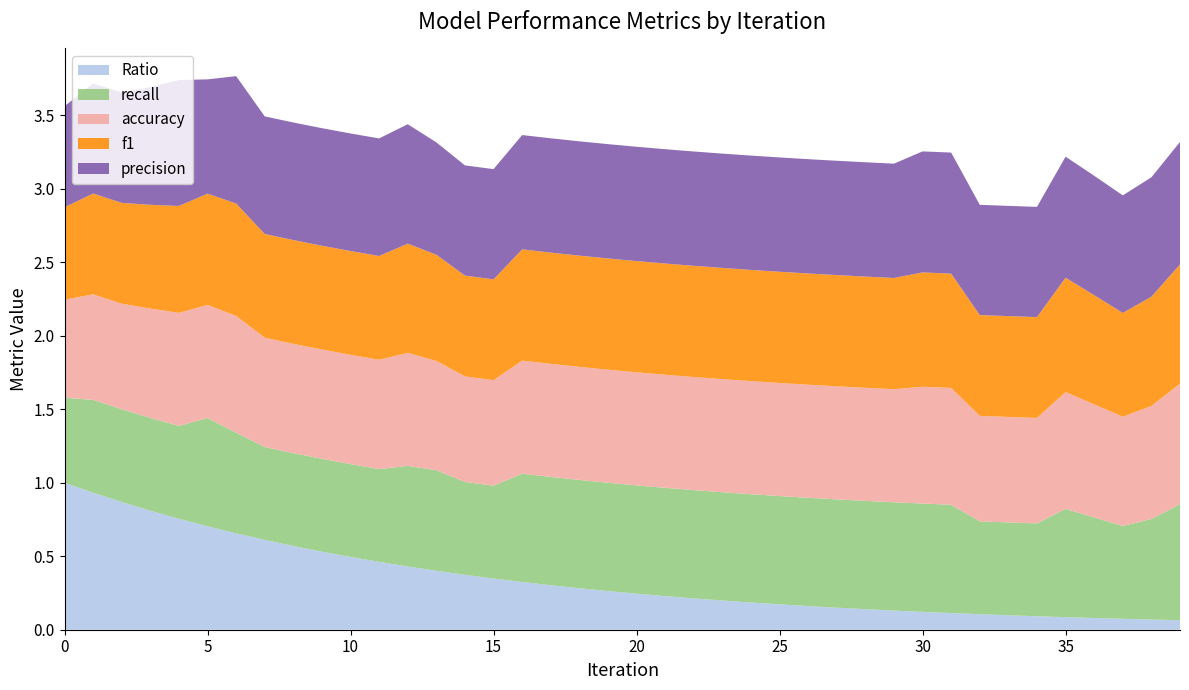

Reading left to right, extract all data points from this chart.

precision: 0=0.7	1=0.8	2=0.8	3=0.8	4=0.9	5=0.8	6=0.9	7=0.8	8=0.8	9=0.8	10=0.8	11=0.8	12=0.8	13=0.8	14=0.8	15=0.8	16=0.8	17=0.8	18=0.8	19=0.8	20=0.8	21=0.8	22=0.8	23=0.8	24=0.8	25=0.8	26=0.8	27=0.8	28=0.8	29=0.8	30=0.8	31=0.8	32=0.8	33=0.8	34=0.8	35=0.8	36=0.8	37=0.8	38=0.8	39=0.8
f1: 0=0.6	1=0.7	2=0.7	3=0.7	4=0.7	5=0.8	6=0.8	7=0.7	8=0.7	9=0.7	10=0.7	11=0.7	12=0.7	13=0.7	14=0.7	15=0.7	16=0.8	17=0.8	18=0.8	19=0.8	20=0.8	21=0.8	22=0.8	23=0.8	24=0.8	25=0.8	26=0.8	27=0.8	28=0.8	29=0.8	30=0.8	31=0.8	32=0.7	33=0.7	34=0.7	35=0.8	36=0.7	37=0.7	38=0.7	39=0.8
Ratio: 0=1.0	1=0.9	2=0.9	3=0.8	4=0.8	5=0.7	6=0.7	7=0.6	8=0.6	9=0.5	10=0.5	11=0.5	12=0.4	13=0.4	14=0.4	15=0.3	16=0.3	17=0.3	18=0.3	19=0.3	20=0.2	21=0.2	22=0.2	23=0.2	24=0.2	25=0.2	26=0.2	27=0.1	28=0.1	29=0.1	30=0.1	31=0.1	32=0.1	33=0.1	34=0.1	35=0.1	36=0.1	37=0.1	38=0.1	39=0.1
accuracy: 0=0.7	1=0.7	2=0.7	3=0.7	4=0.8	5=0.8	6=0.8	7=0.7	8=0.7	9=0.7	10=0.7	11=0.7	12=0.8	13=0.7	14=0.7	15=0.7	16=0.8	17=0.8	18=0.8	19=0.8	20=0.8	21=0.8	22=0.8	23=0.8	24=0.8	25=0.8	26=0.8	27=0.8	28=0.8	29=0.8	30=0.8	31=0.8	32=0.7	33=0.7	34=0.7	35=0.8	36=0.8	37=0.7	38=0.8	39=0.8
recall: 0=0.6	1=0.6	2=0.6	3=0.6	4=0.6	5=0.7	6=0.7	7=0.6	8=0.6	9=0.6	10=0.6	11=0.6	12=0.7	13=0.7	14=0.6	15=0.6	16=0.7	17=0.7	18=0.7	19=0.7	20=0.7	21=0.7	22=0.7	23=0.7	24=0.7	25=0.7	26=0.7	27=0.7	28=0.7	29=0.7	30=0.7	31=0.7	32=0.6	33=0.6	34=0.6	35=0.7	36=0.7	37=0.6	38=0.7	39=0.8